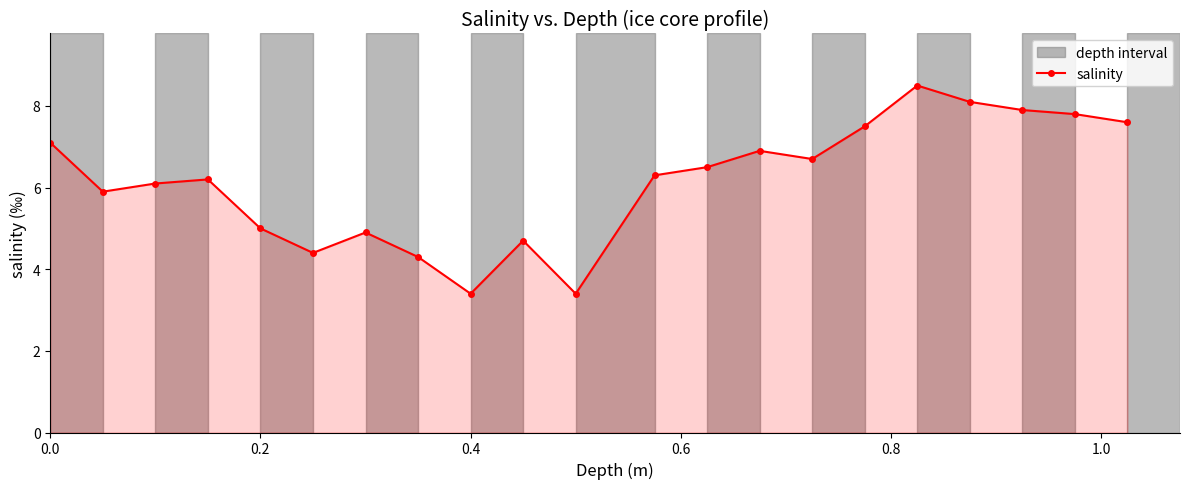

What is the average value?

6.2